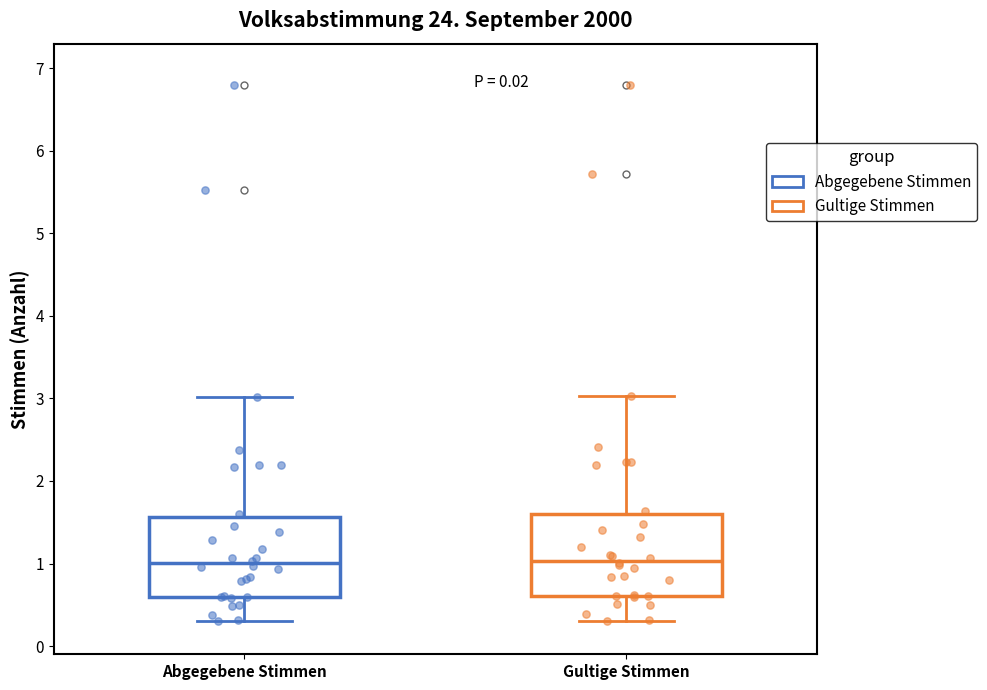

Where does the lower whisker of the box for Abgegebene Stimmen end on the y-axis? The values are not printed on the chart, so give them approximately, as read against the axis.

0.3